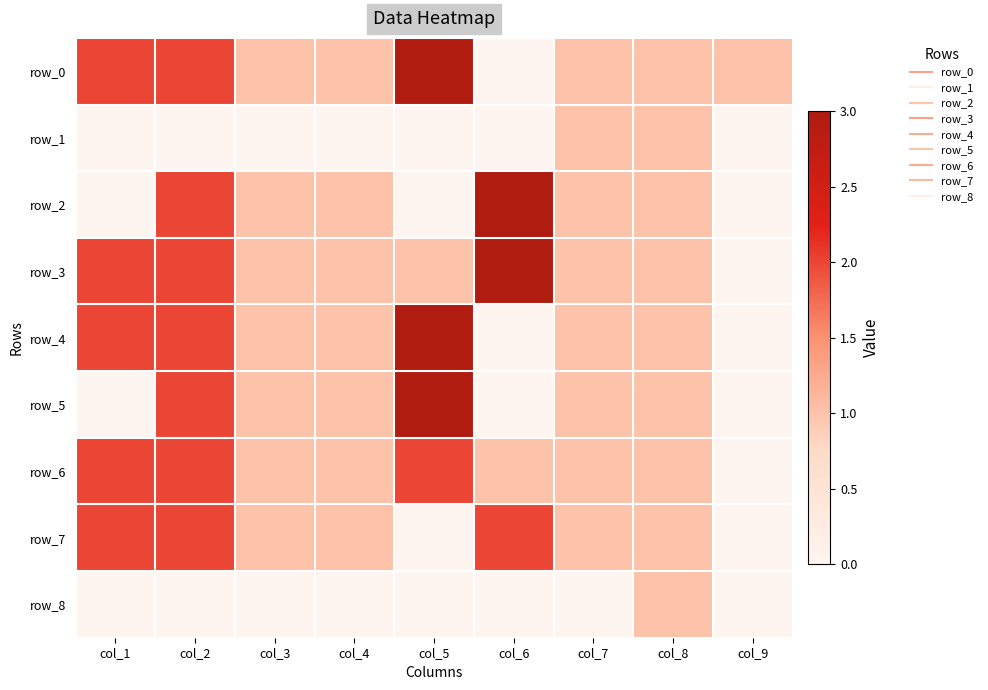

Which series has the largest total across all categories?

row_0